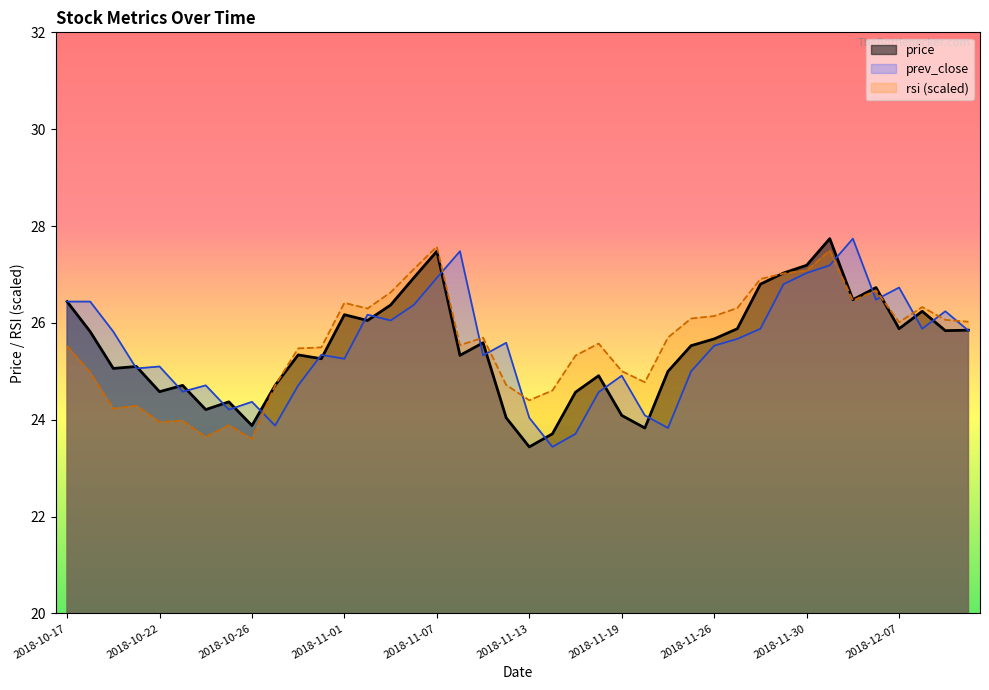

The prev_close series shows 24.6 at 2018-11-16. True or false?

True